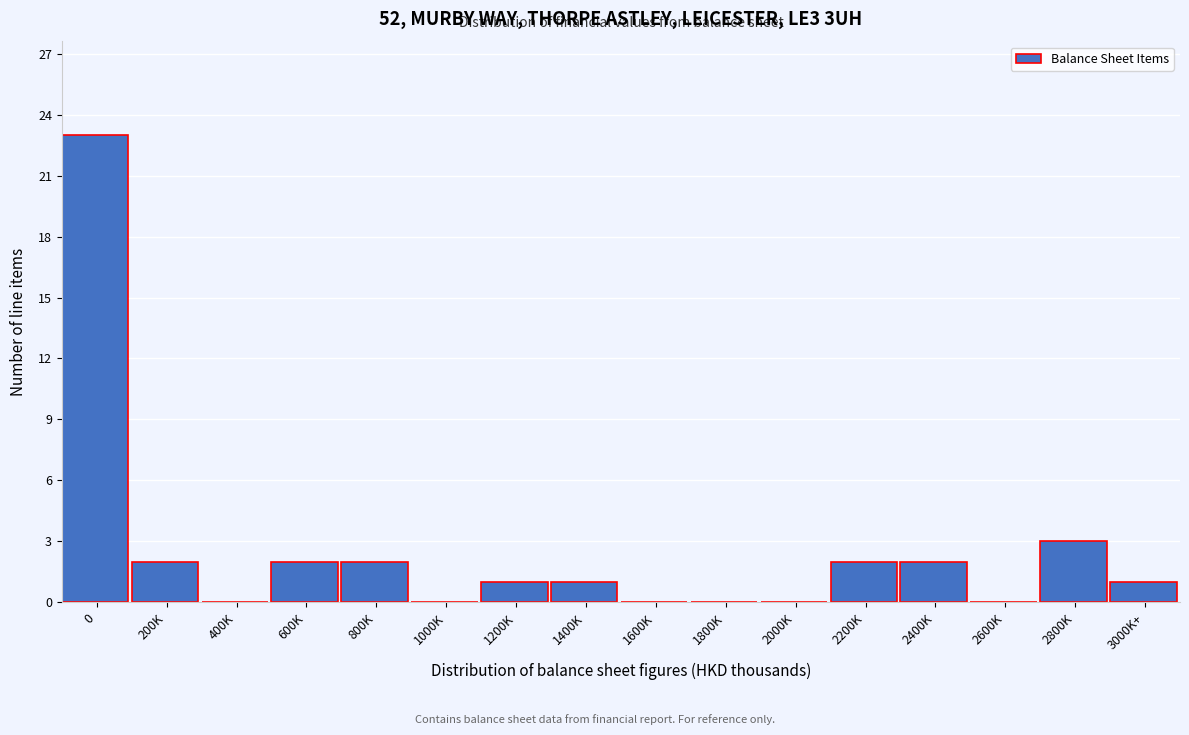

Reading left to right, transcribe all the data shown in this chart.

0=23	200K=2	400K=0	600K=2	800K=2	1000K=0	1200K=1	1400K=1	1600K=0	1800K=0	2000K=0	2200K=2	2400K=2	2600K=0	2800K=3	3000K+=1